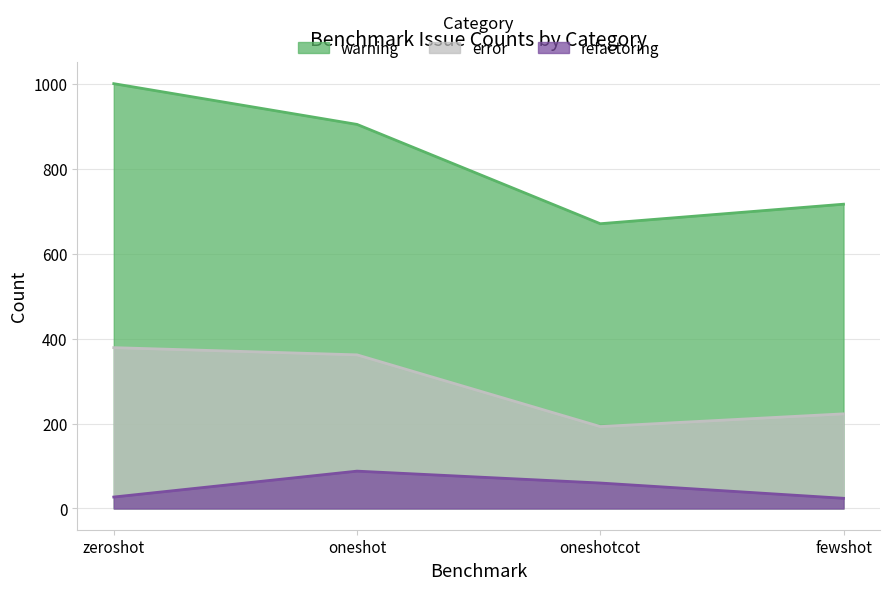

What is the lowest value of the error series?

193